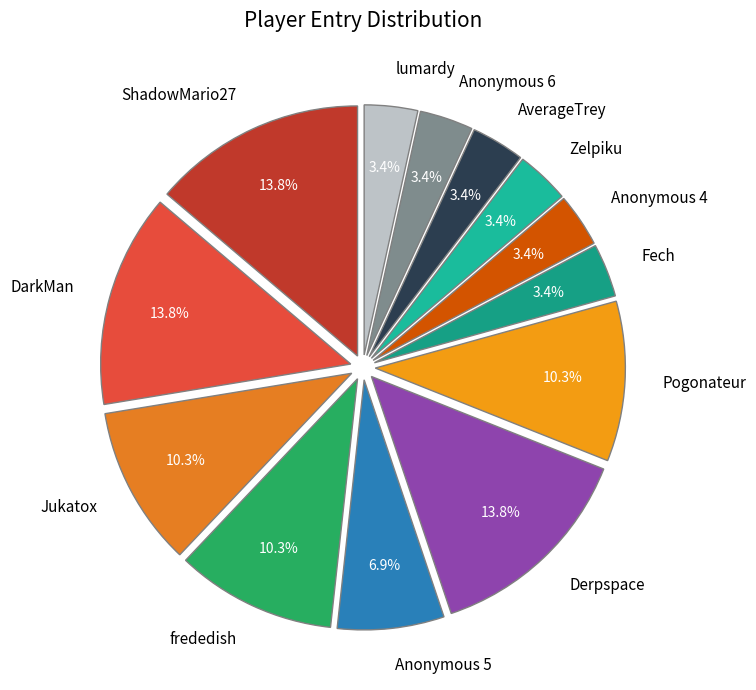

Is it true that Fech is 3% of the pie?

True